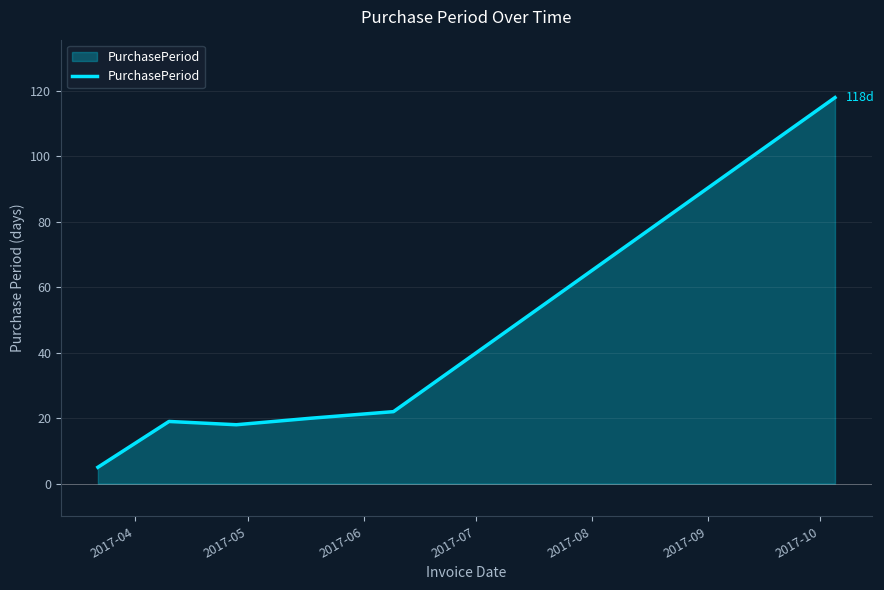

How many lines are shown in the chart?

1